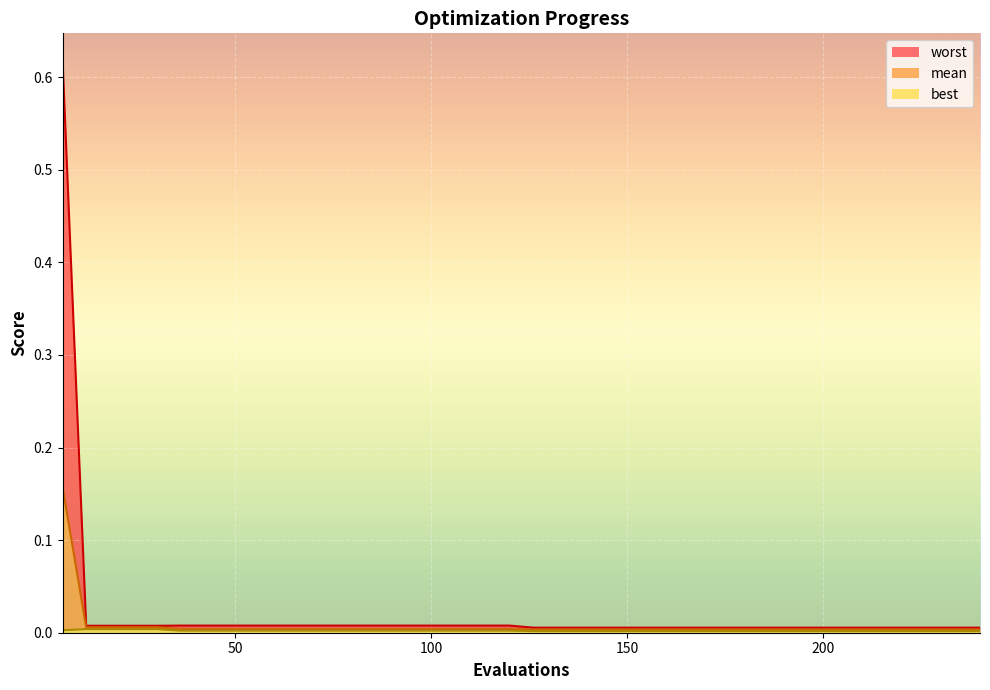

What are all the series names shown in the legend?

mean, best, worst